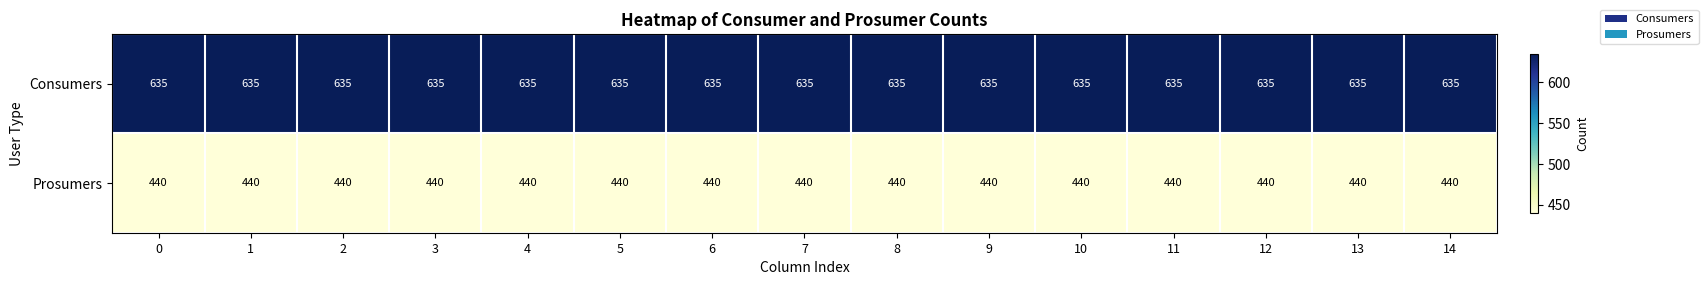

List the series in order of their peak value, lowest first.

Prosumers, Consumers